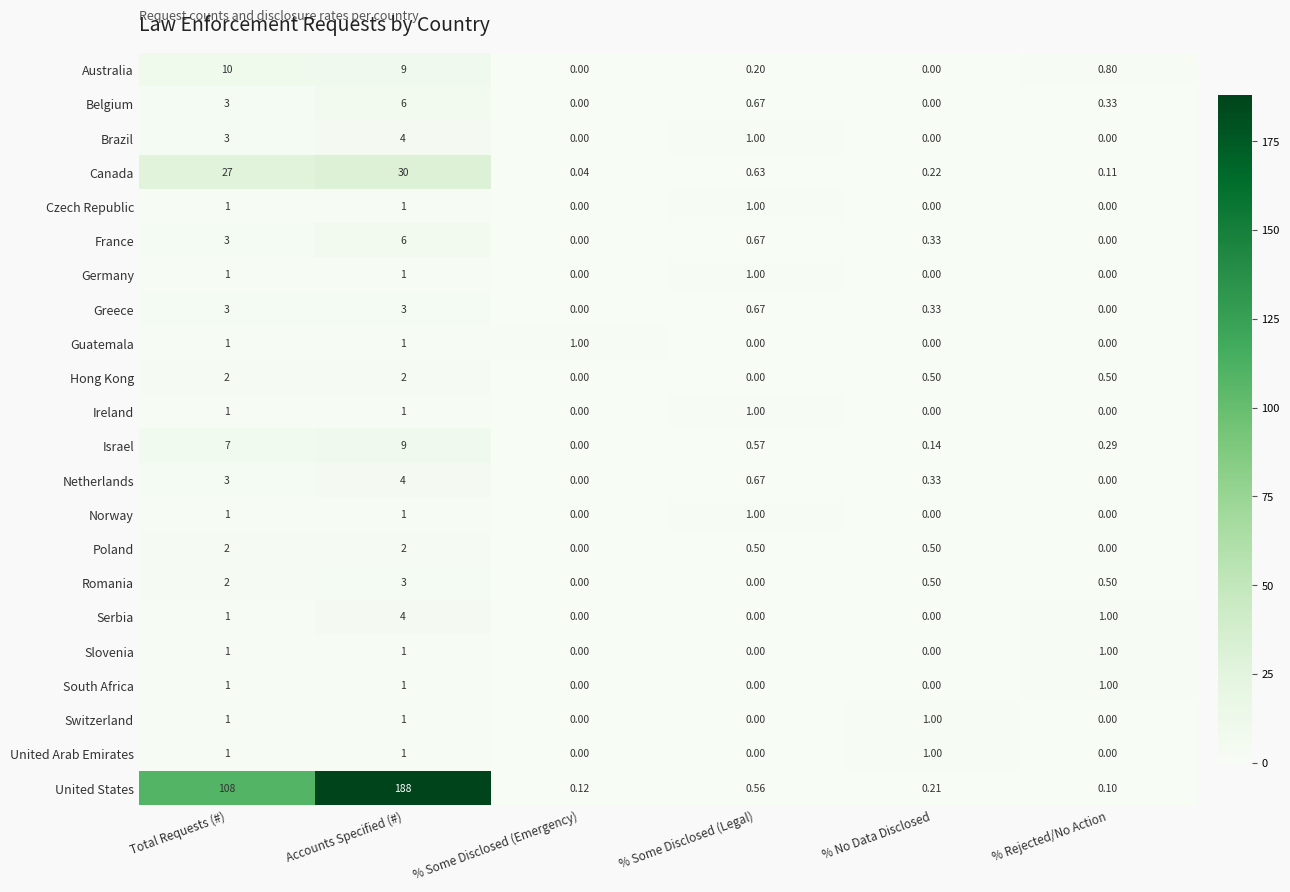

Where is Israel nearest to the value 4?

Total Requests (#)